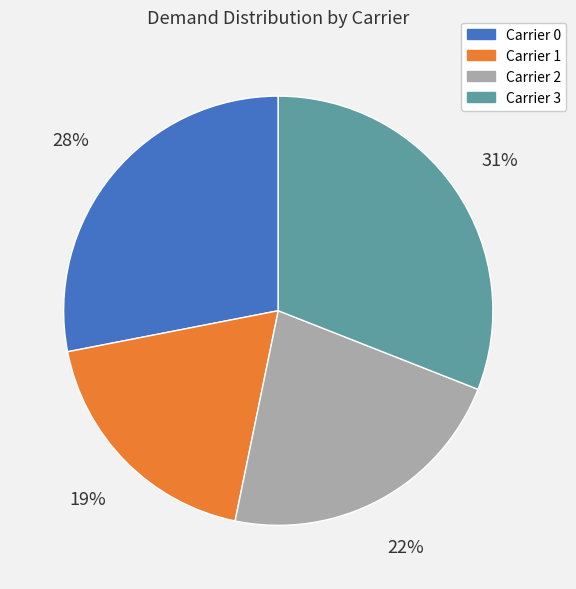

Which category has the smallest portion of the pie?

Carrier 1